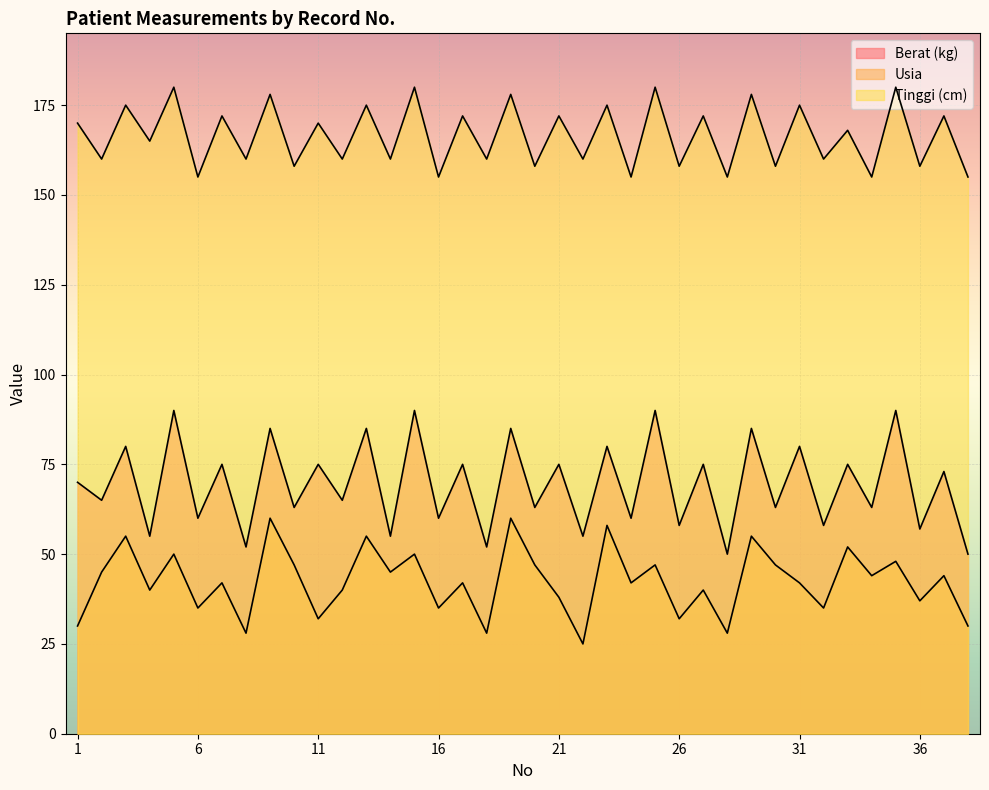

What is the maximum value shown in the chart?

180